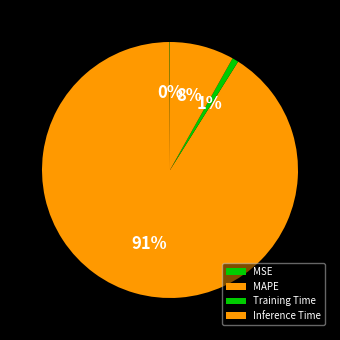

Is MAPE the majority of the pie?

Yes